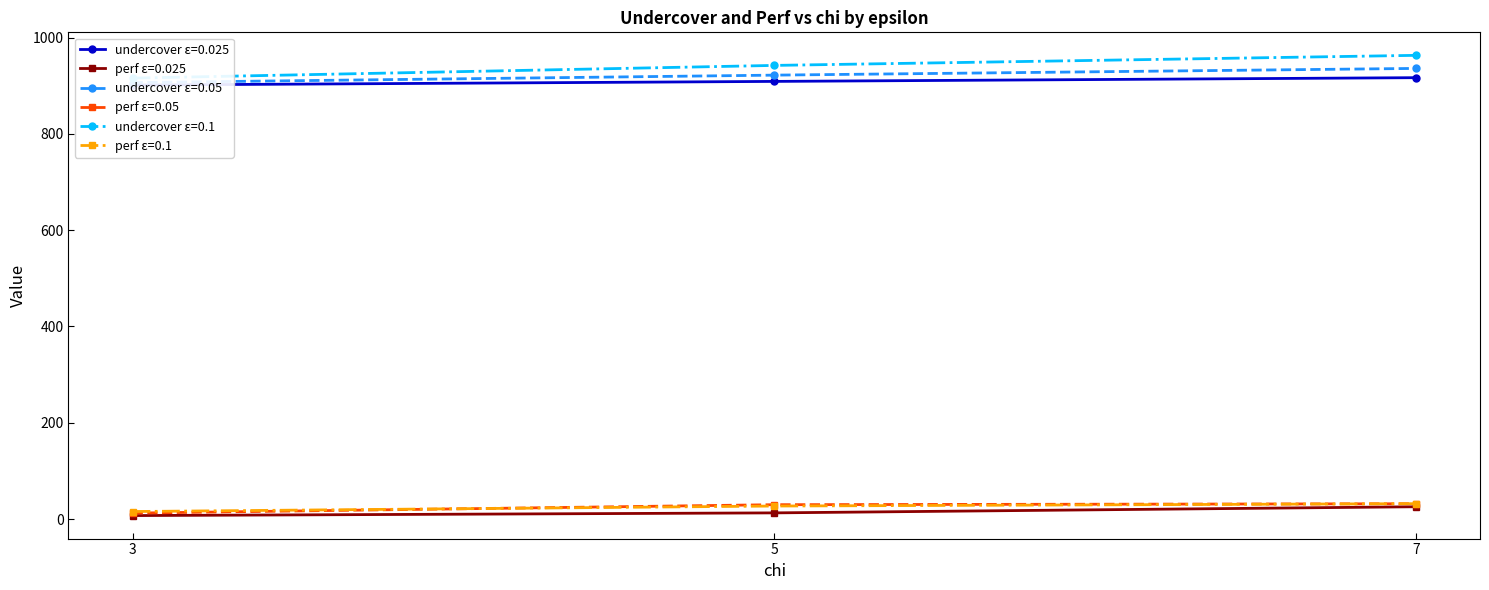

How many categories are shown in the chart?

3